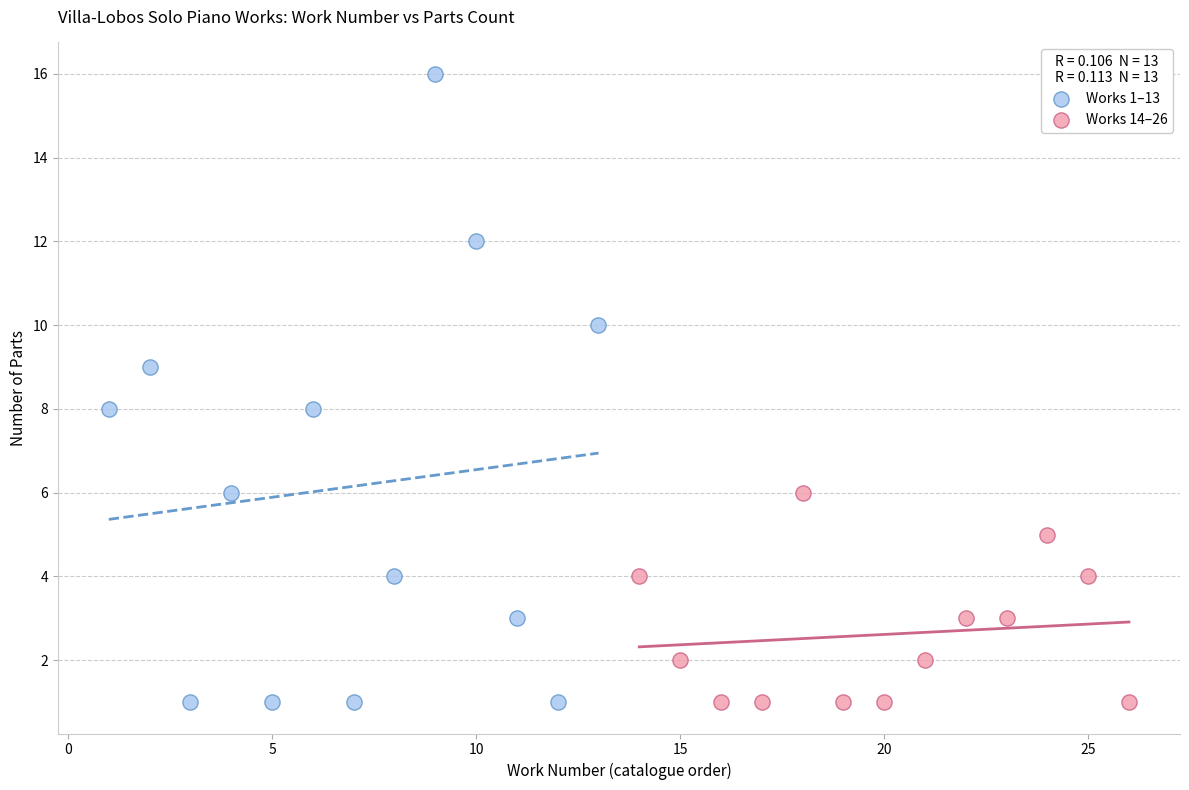

Which series reaches the maximum Y coordinate?

Works 1–13